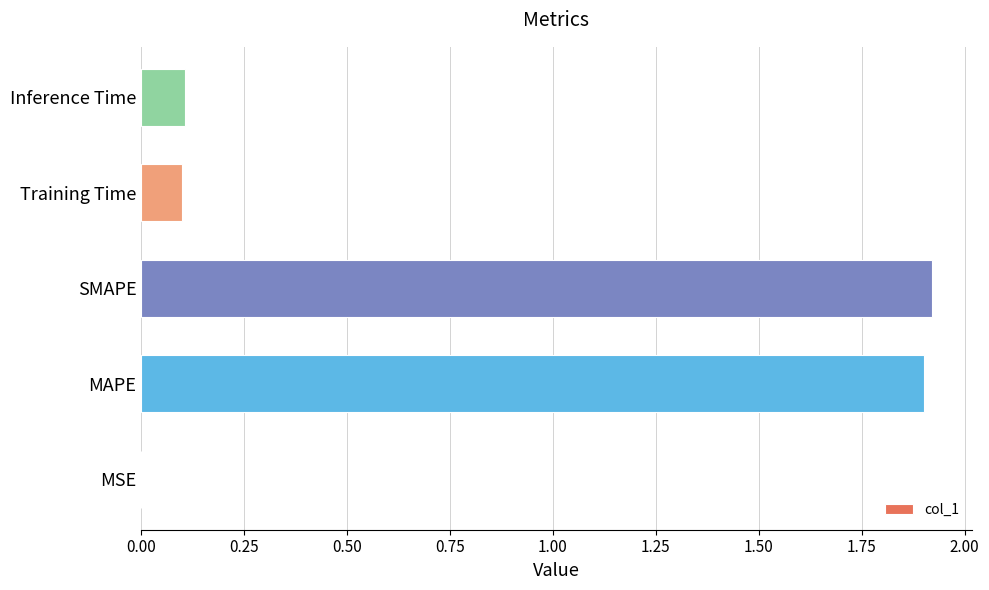

The chart shows a value of 0.0 at MSE. True or false?

True